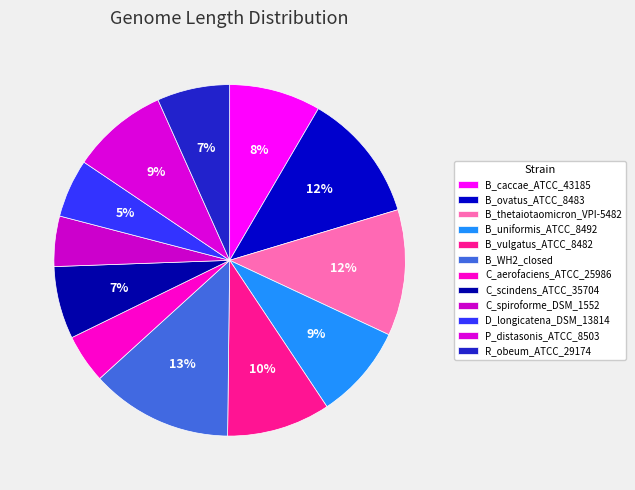

What is the total percentage of D_longicatena_DSM_13814 and B_WH2_closed?

18.4%